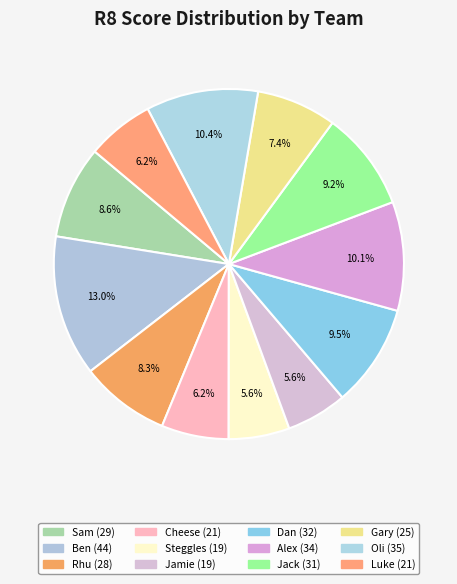

Is it true that Oli is 10% of the pie?

True